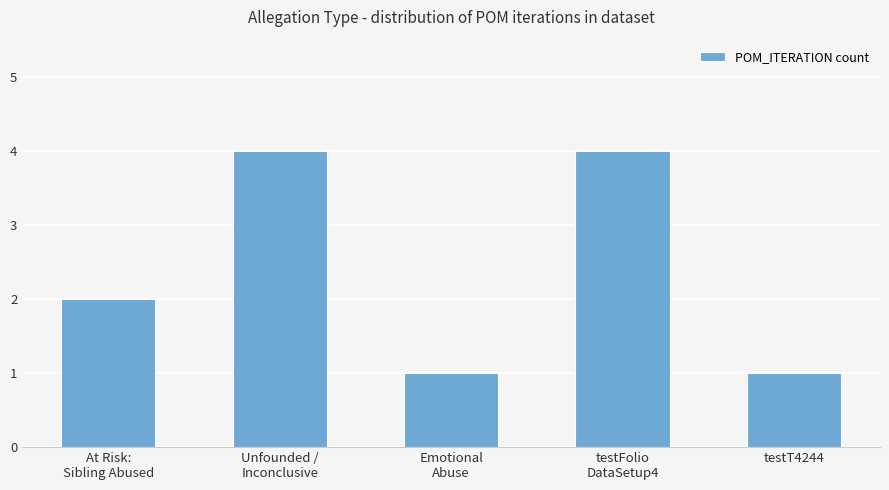

How many values are below 2?

2